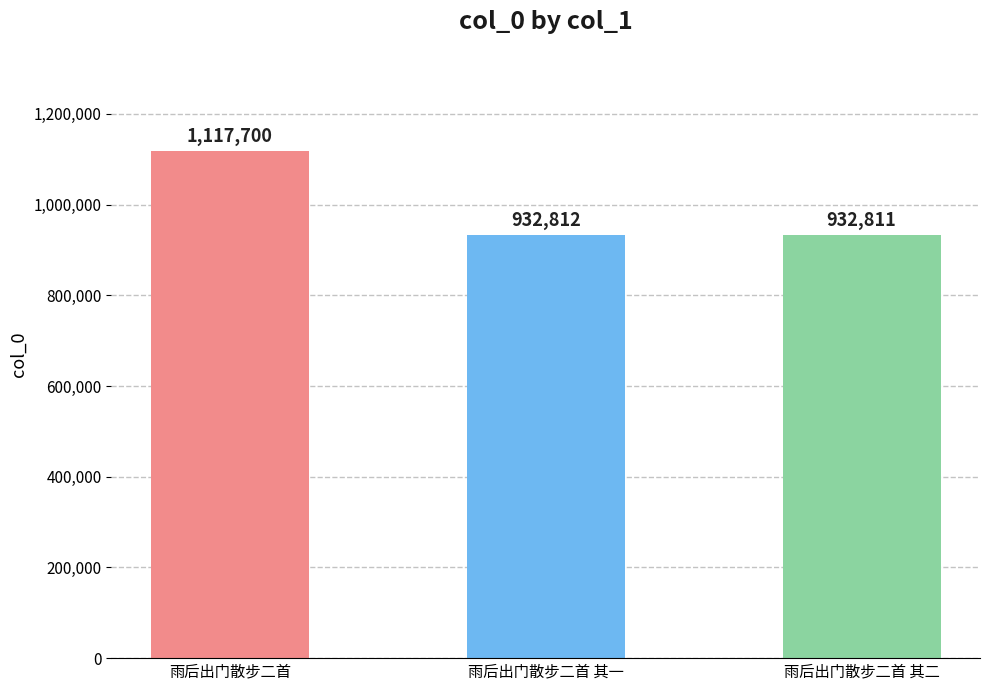

Count the number of data series in this chart.

1